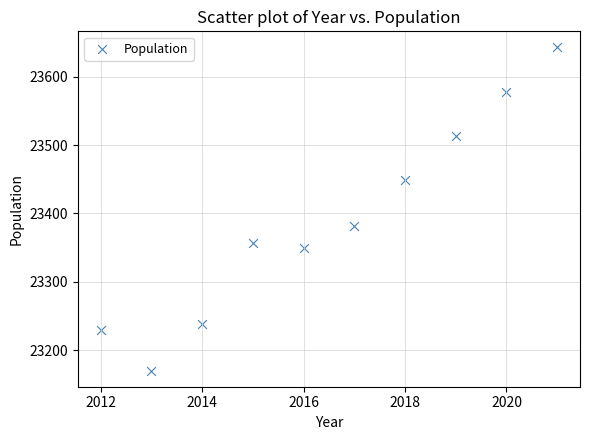

What Y value in the scatter plot is closest to 23406?

23381